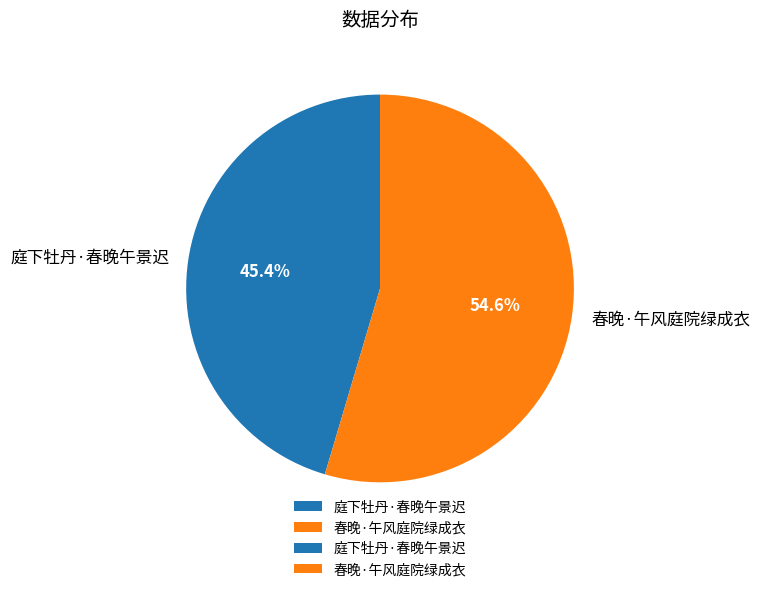

To the nearest percent, what portion does 春晚·午风庭院绿成衣 represent?

55%